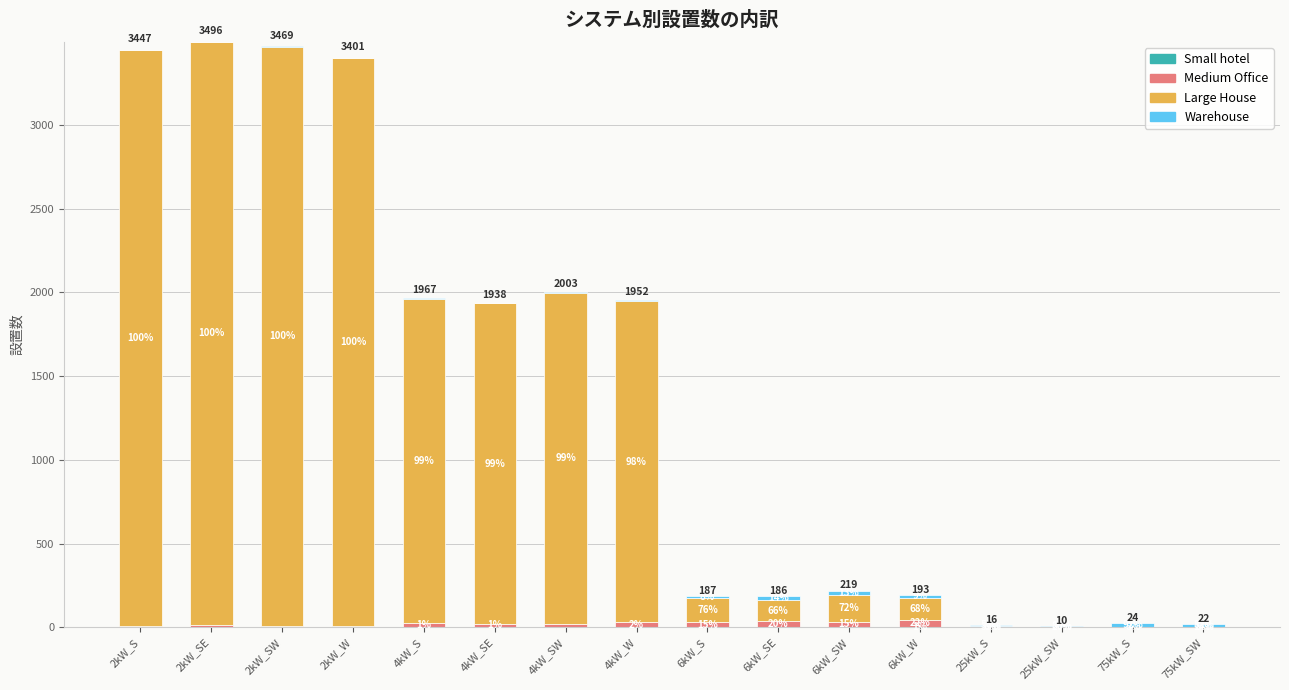

Which series has the largest range (max minus min)?

Large House